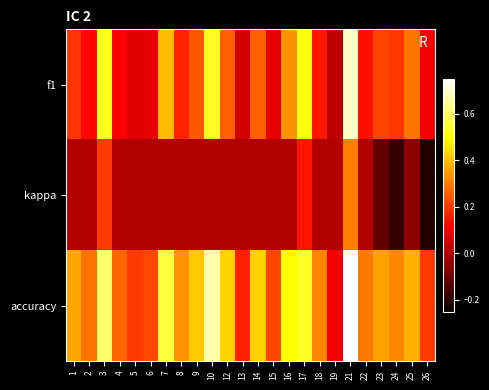

Reading left to right, transcribe all the data shown in this chart.

f1: 1=0.2	2=0.1	3=0.5	4=0.1	5=0.1	6=0.1	7=0.4	8=0.2	9=0.2	10=0.5	12=0.3	13=0.0	14=0.3	15=0.1	16=0.3	17=0.5	18=0.1	19=0.0	21=0.7	22=0.1	23=0.2	24=0.2	25=0.3	26=0.1
kappa: 1=0.0	2=0.0	3=0.2	4=0.0	5=0.0	6=0.0	7=0.0	8=0.0	9=0.0	10=0.0	12=0.0	13=0.0	14=0.0	15=0.0	16=0.0	17=0.1	18=0.0	19=0.0	21=0.3	22=0.0	23=-0.1	24=-0.2	25=-0.1	26=-0.2
accuracy: 1=0.4	2=0.3	3=0.6	4=0.3	5=0.2	6=0.2	7=0.6	8=0.3	9=0.4	10=0.7	12=0.4	13=0.2	14=0.4	15=0.2	16=0.5	17=0.5	18=0.3	19=0.1	21=0.8	22=0.3	23=0.4	24=0.3	25=0.4	26=0.2